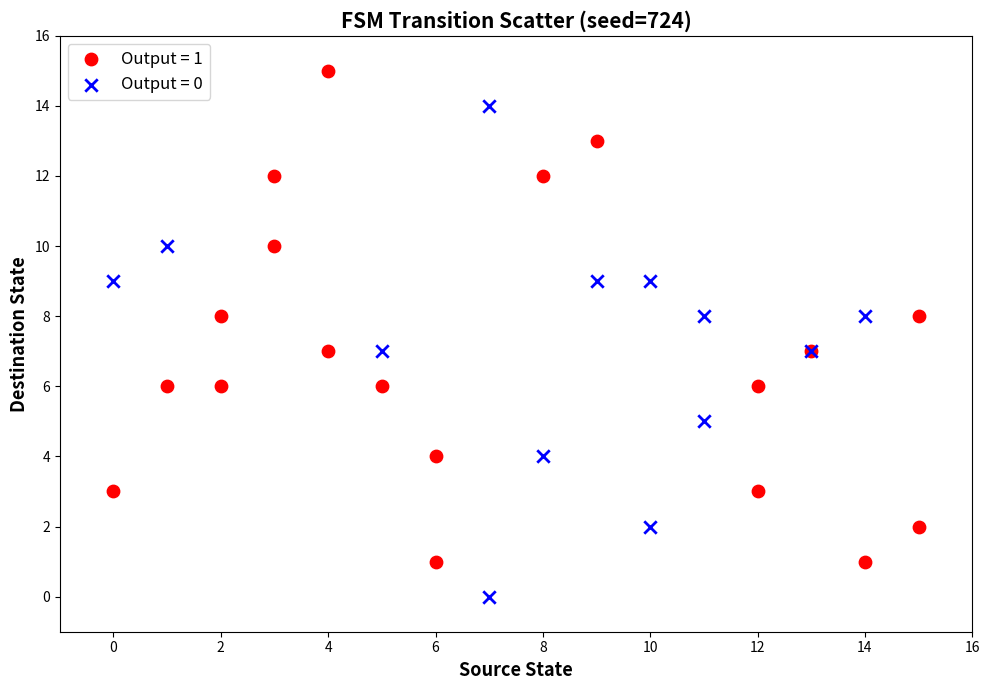

Which series reaches the maximum Y coordinate?

Output = 1